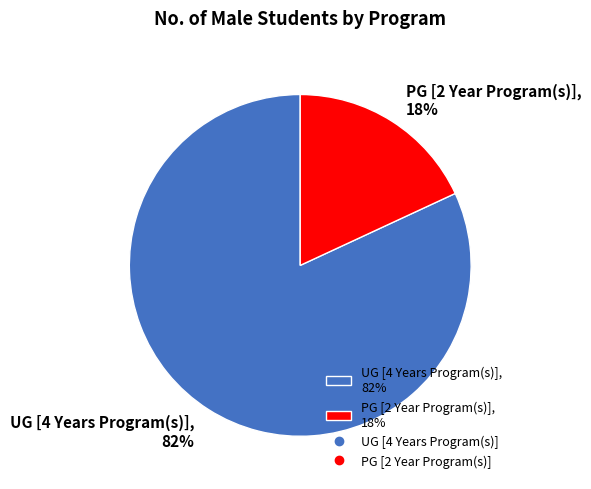

To the nearest percent, what is the average slice percentage?

50%